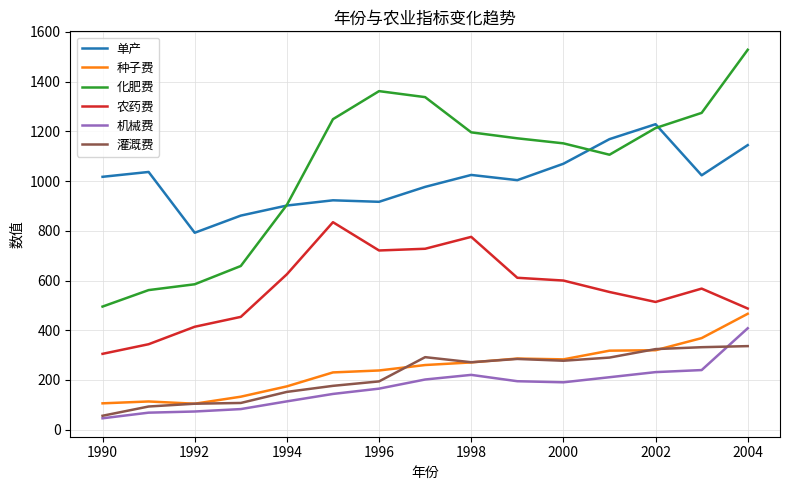

True or false: 机械费 and 农药费 cross at least once.

False